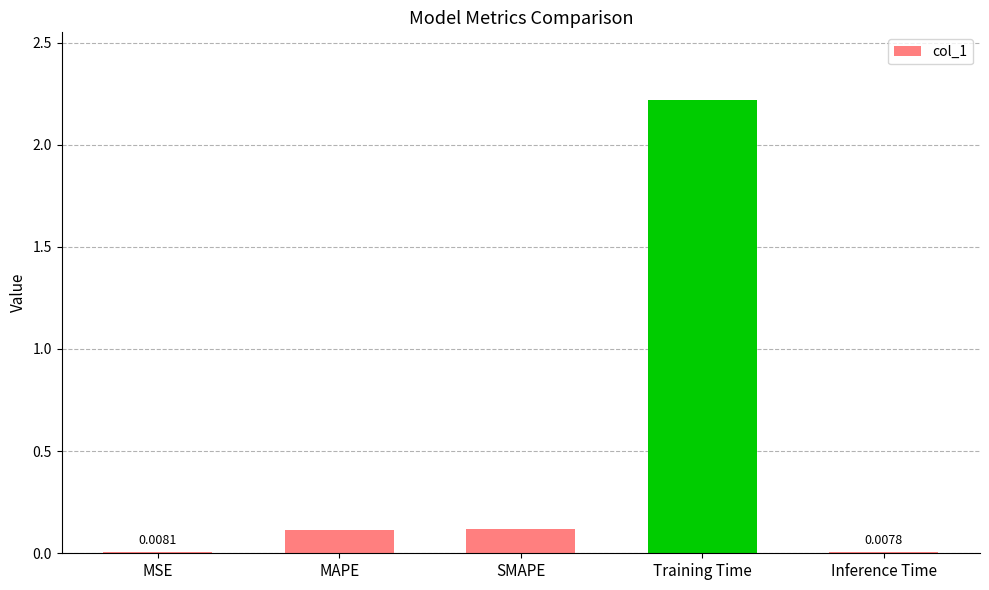

At which category does the chart reach its peak across all series?

Training Time